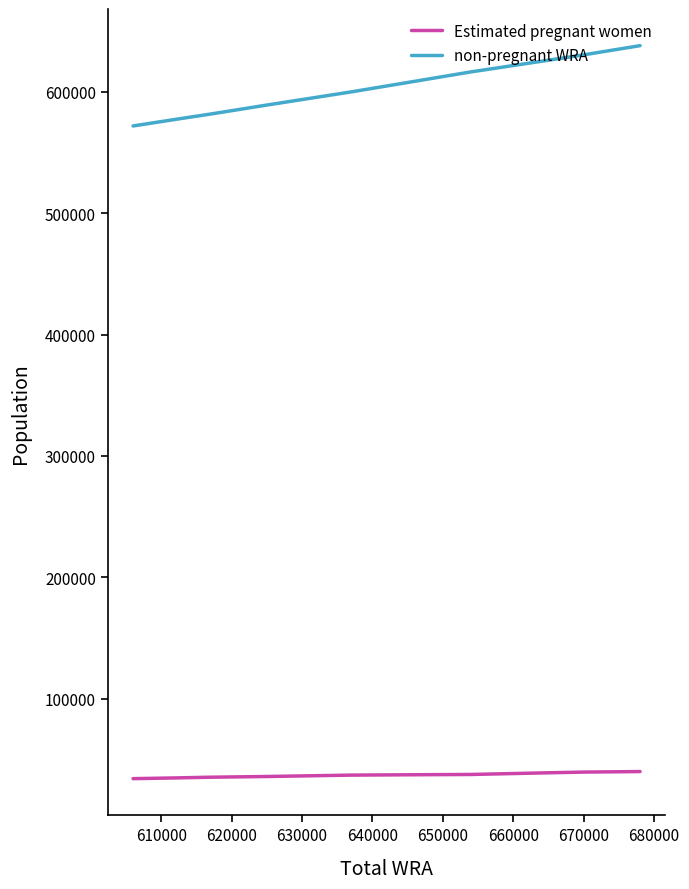

Rank the series at 680000 from lowest to highest value.

Estimated pregnant women, non-pregnant WRA